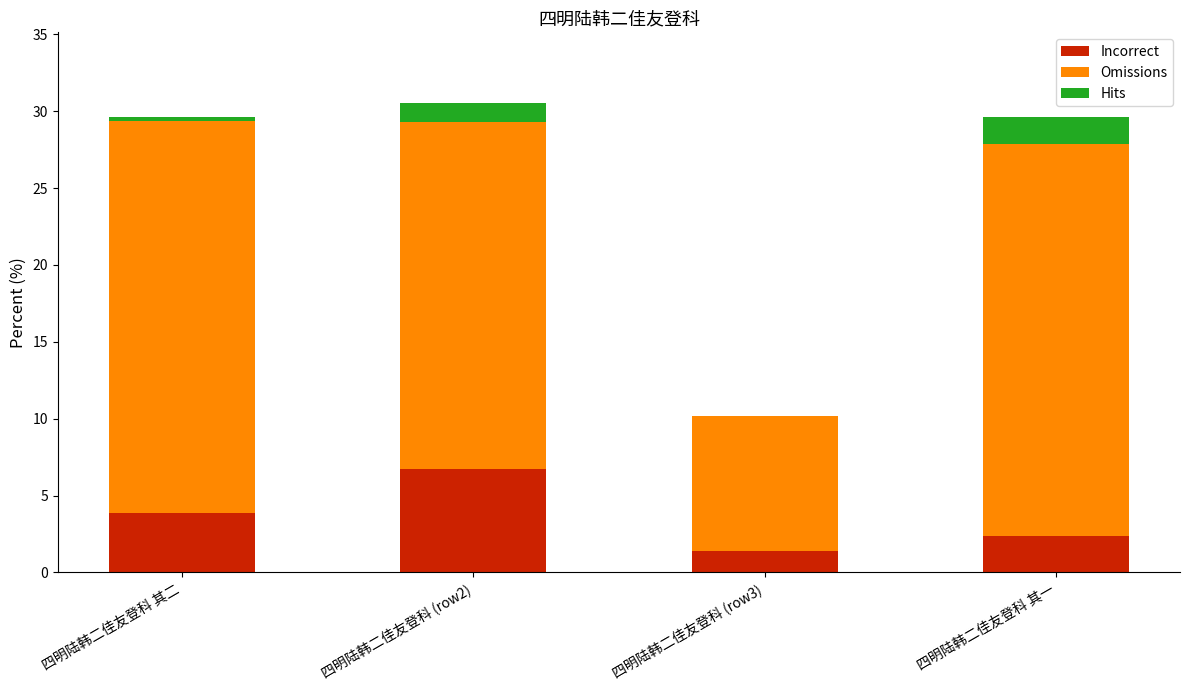

How many series are shown in this chart?

3